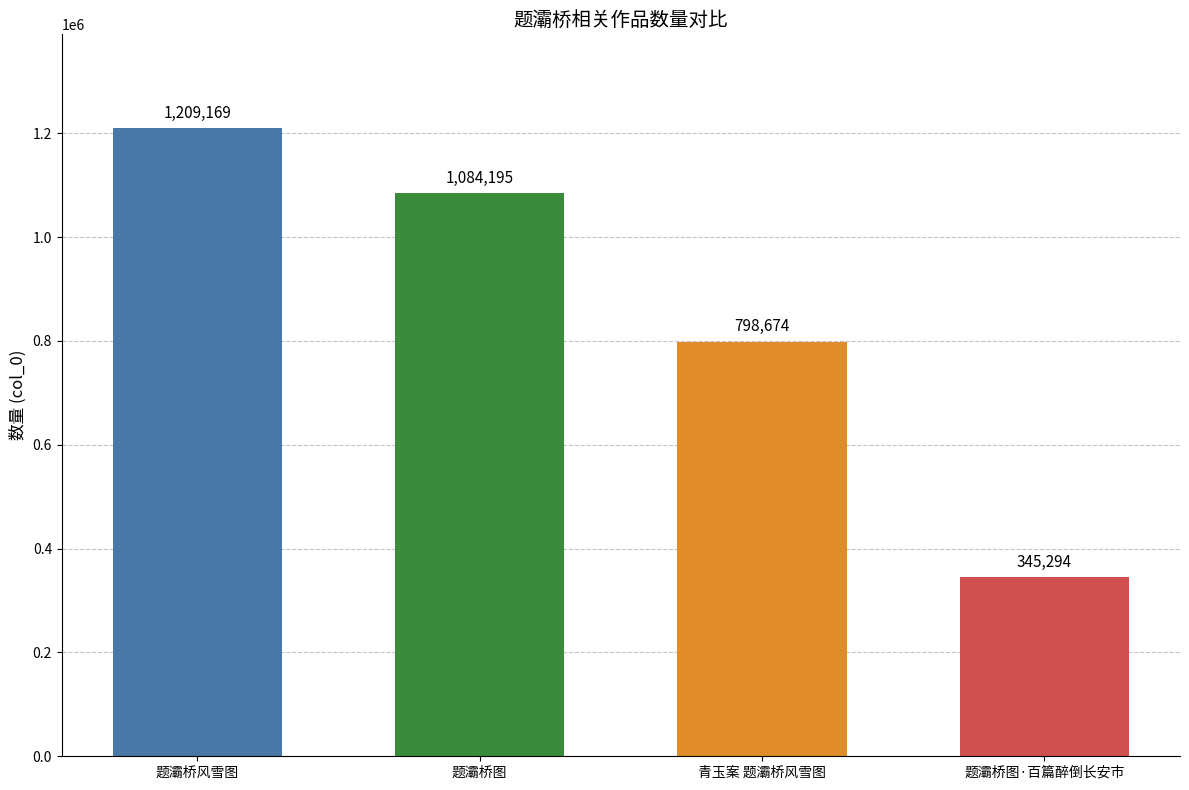

Reading left to right, list all the values displayed in this chart.

题灞桥风雪图=1209169	题灞桥图=1084195	青玉案 题灞桥风雪图=798674	题灞桥图·百篇醉倒长安市=345294